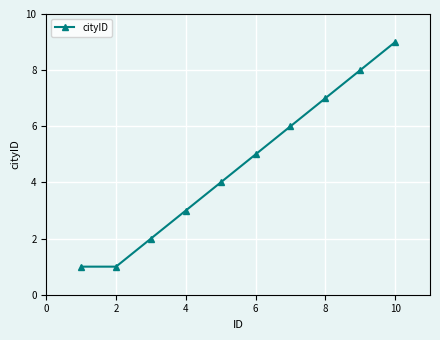

True or false: there are more than 2 points higher than both neighbors.

False